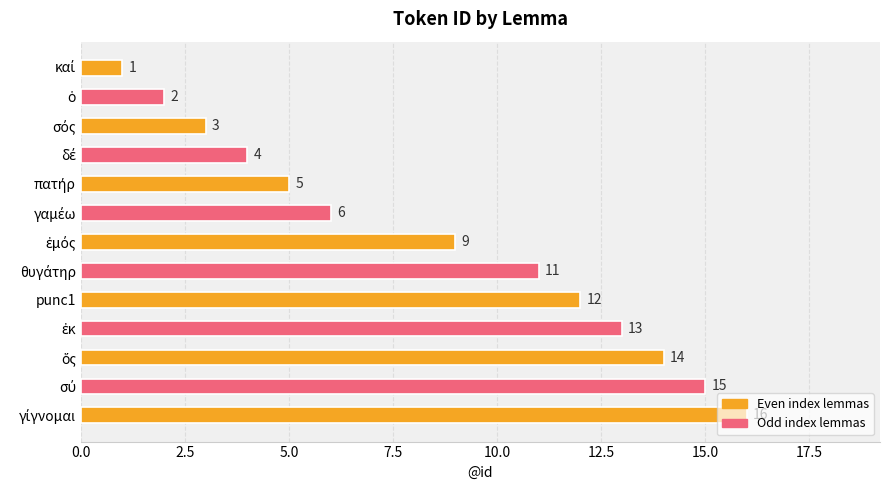

What is the greatest value displayed?

16